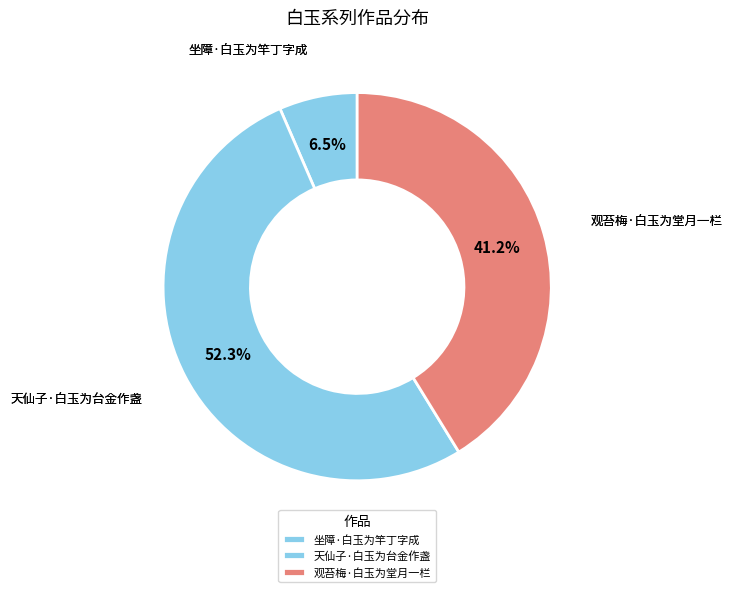

How many segments does this pie chart have?

3